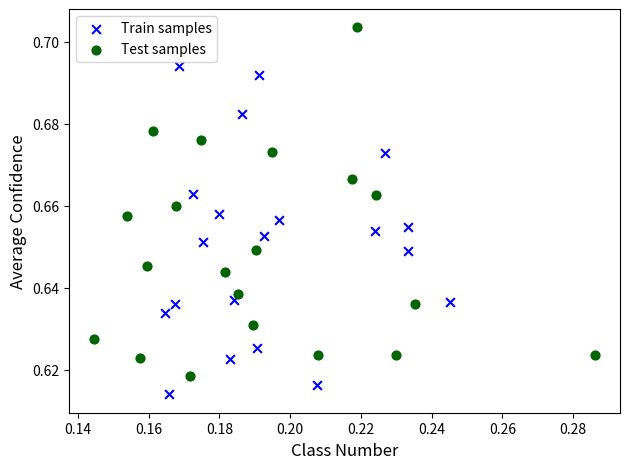

Which series reaches the maximum Y coordinate?

Test samples